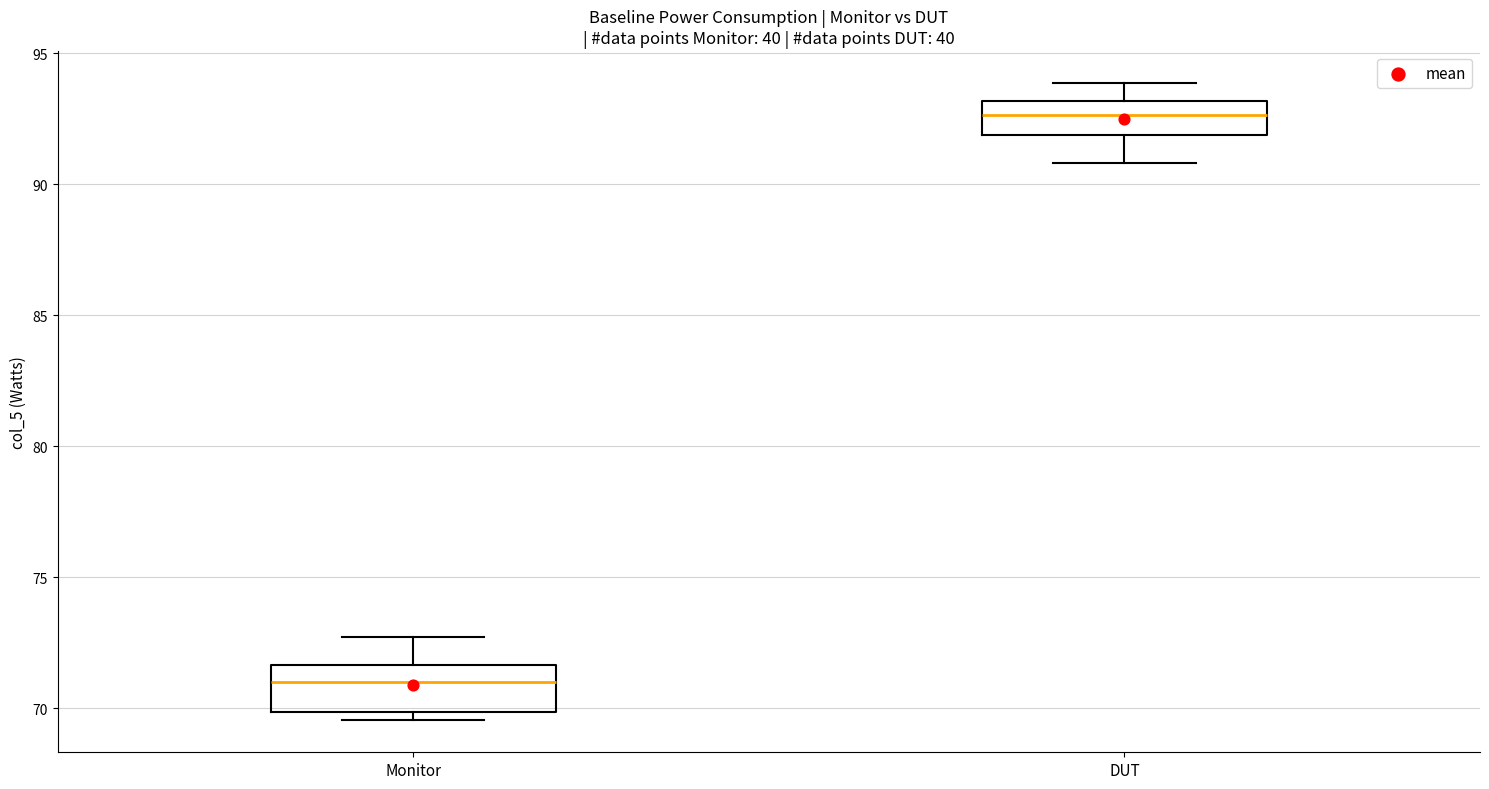

Reading left to right, transcribe this box plot: for each box, give where its median line is, the range the box spans, and where its two whiskers end, as read against the y-axis. The values are not printed on the chart, so give them approximately, as read against the axis.

Monitor: median 71.0, box 70.0 to 71.5, whiskers 69.5 to 72.5
DUT: median 92.5, box 92.0 to 93.0, whiskers 91.0 to 94.0